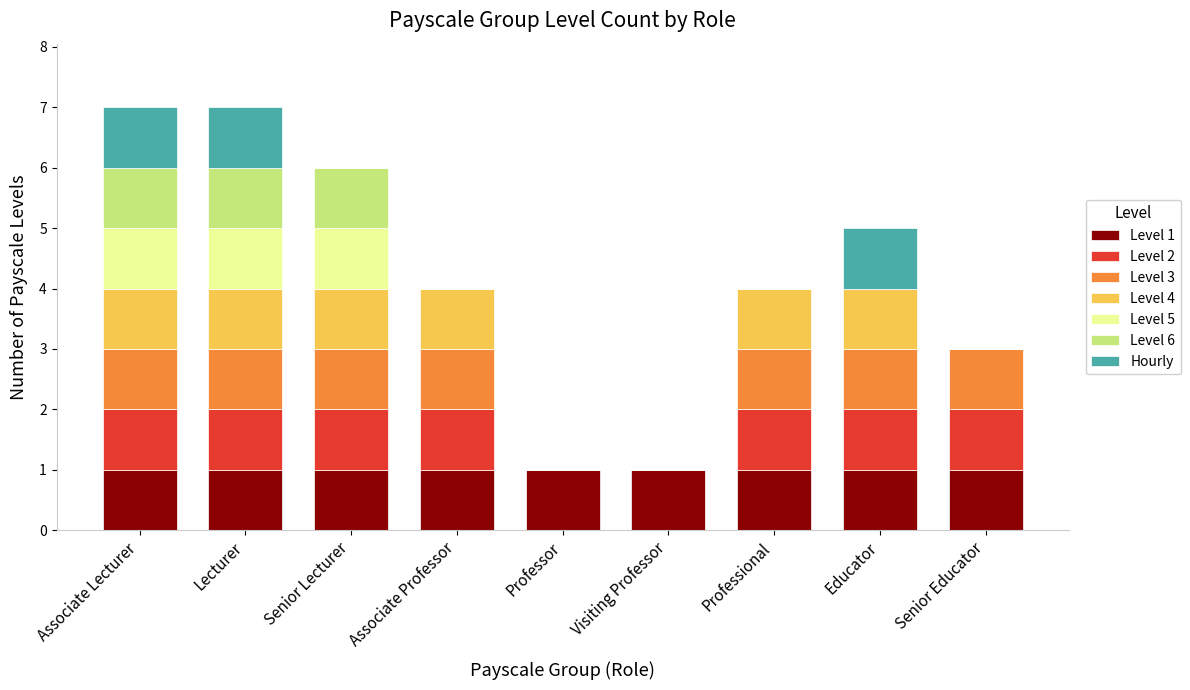

Is it true that Level 1 equals 1 at Senior Educator?

True